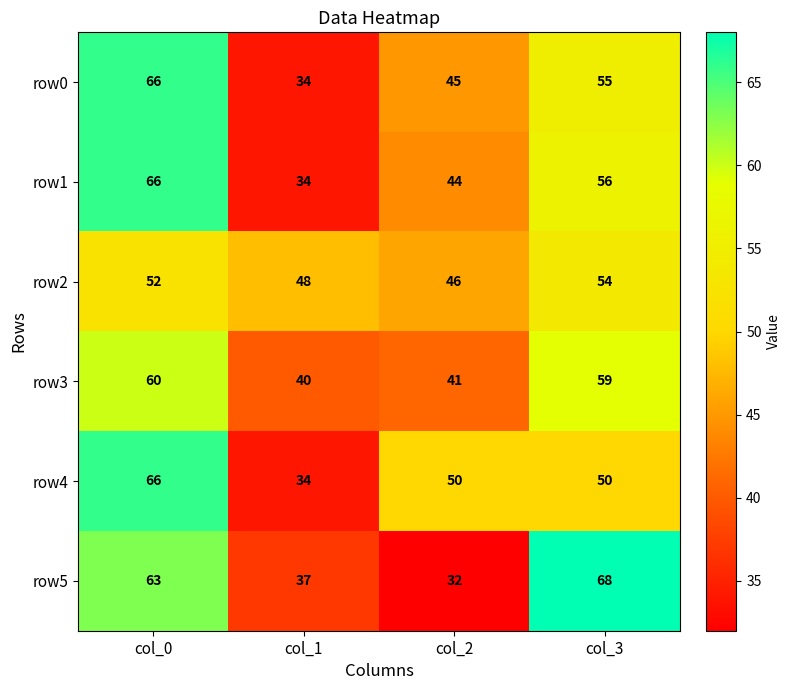

Which series has the widest spread of values?

row5